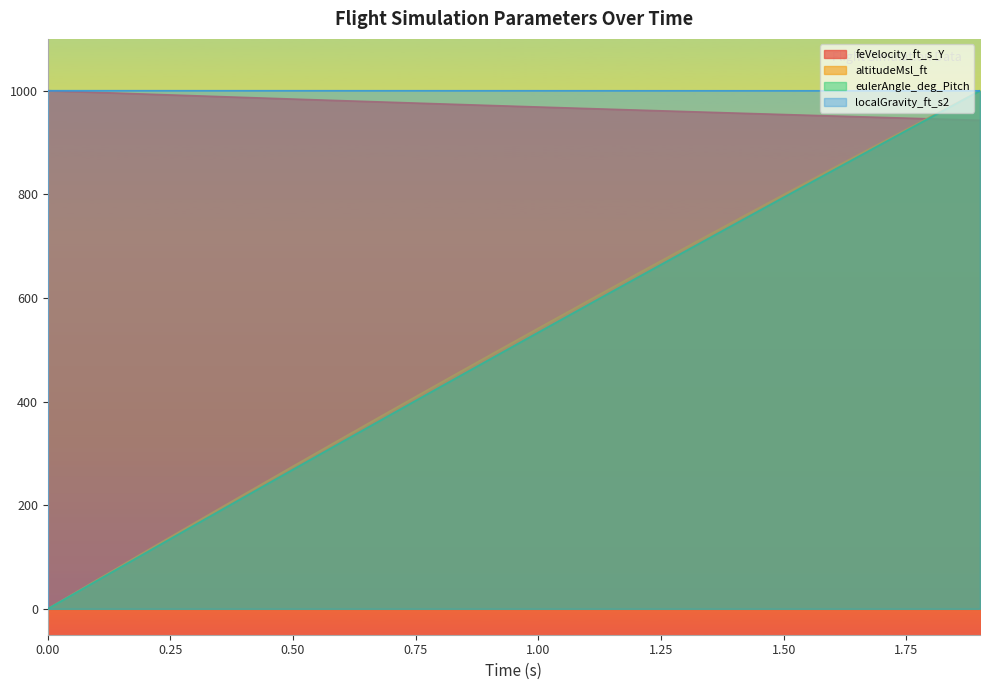

What is the difference between the second highest and minimum values in the eulerAngle_deg_Pitch series?

948.8